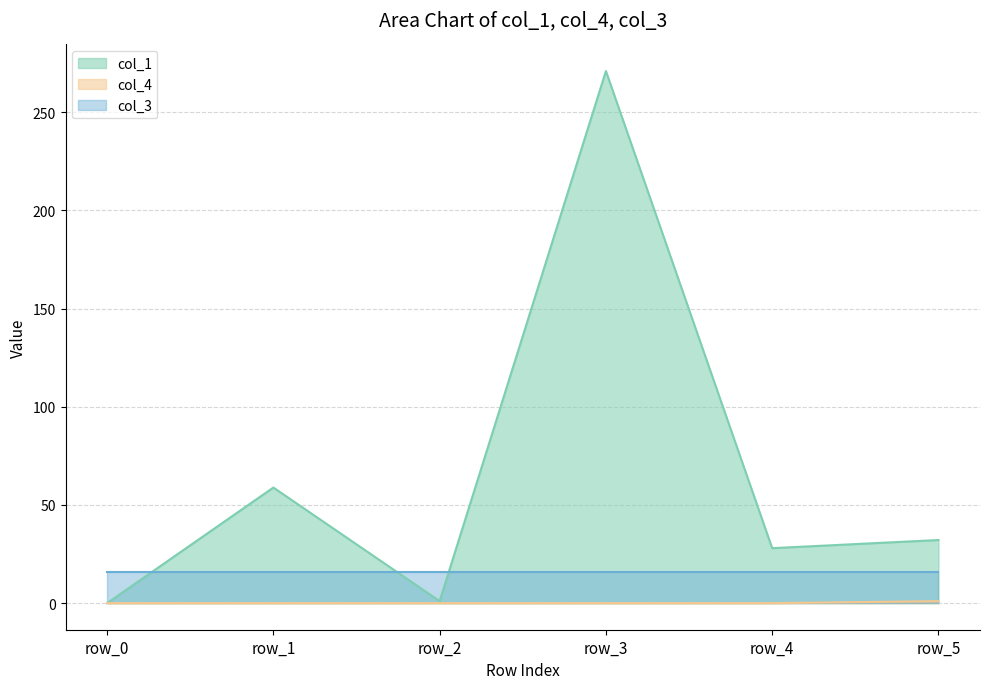

Is the value of col_1 at row_5 greater than the value of col_4 at row_5?

Yes